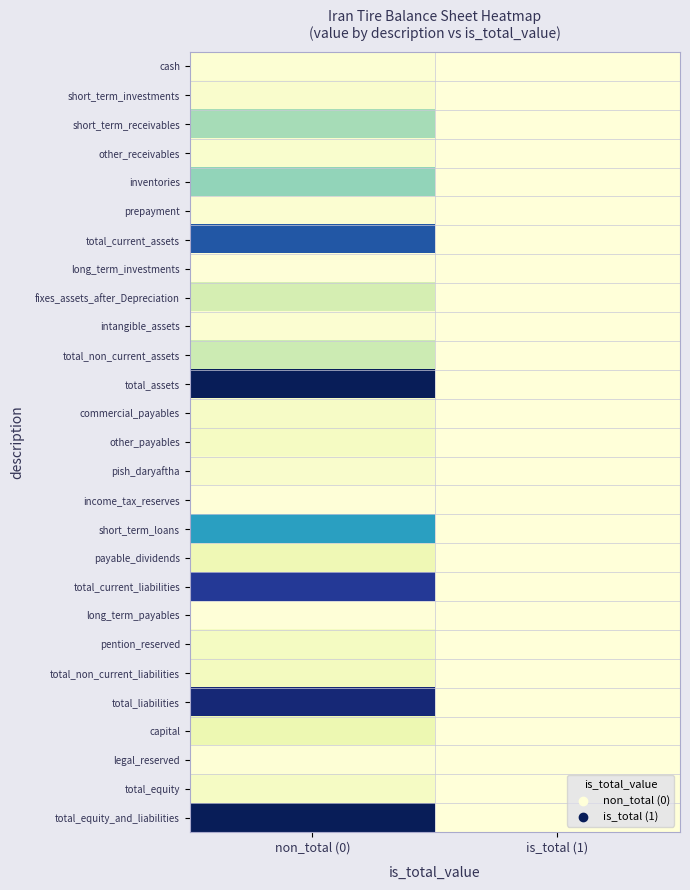

List the series in order of their peak value, lowest first.

income_tax_reserves, long_term_investments, long_term_payables, legal_reserved, cash, intangible_assets, prepayment, other_receivables, short_term_investments, pish_daryaftha, commercial_payables, total_equity, other_payables, pention_reserved, total_non_current_liabilities, payable_dividends, capital, fixes_assets_after_Depreciation, total_non_current_assets, short_term_receivables, inventories, short_term_loans, total_current_assets, total_current_liabilities, total_liabilities, total_assets, total_equity_and_liabilities